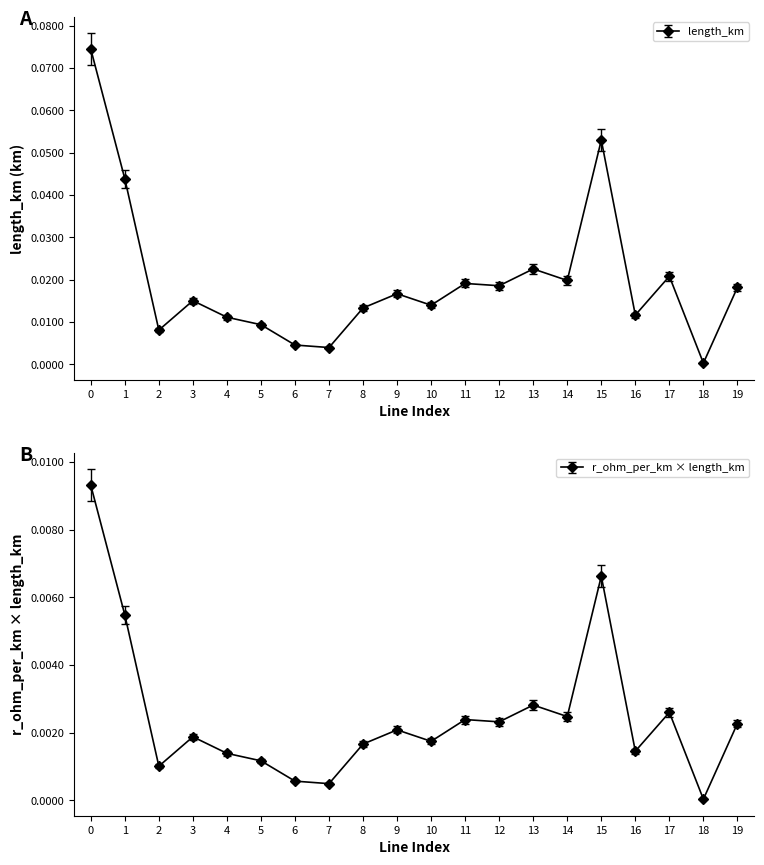

True or false: length_km and r_ohm_x_length intersect in this chart.

False